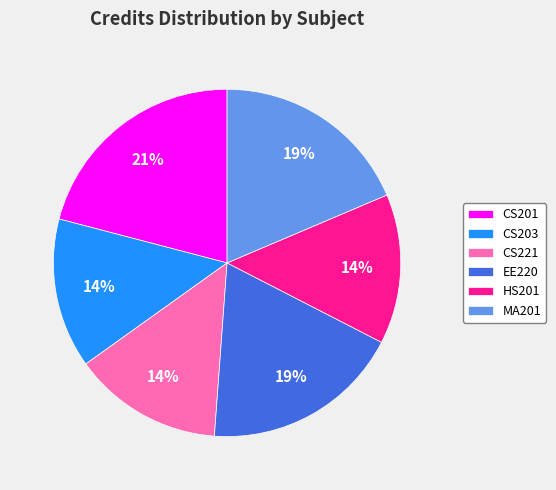

Does any single category account for the majority?

No